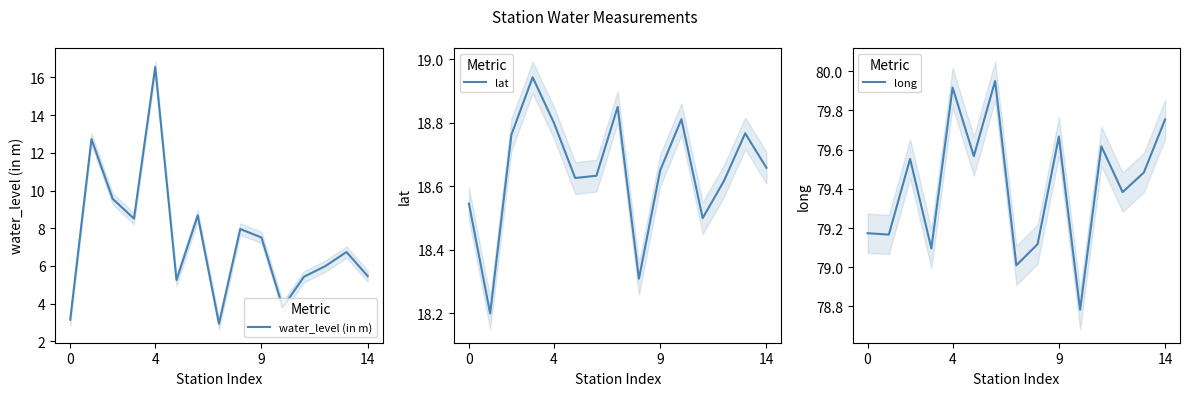

What is the highest value of the water_level (in m) series?

16.6